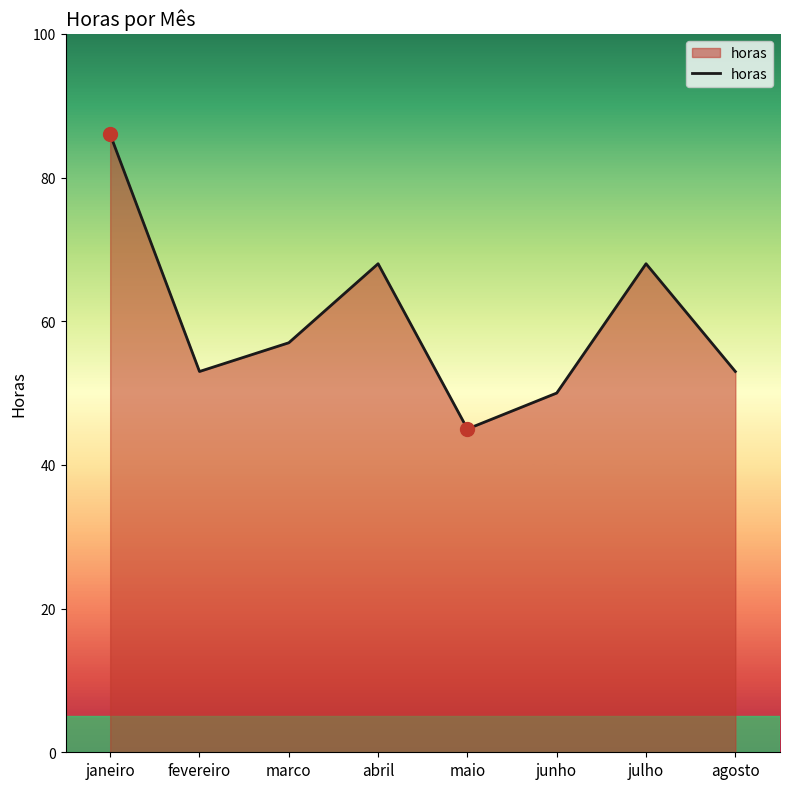

What position from the left is julho?

7